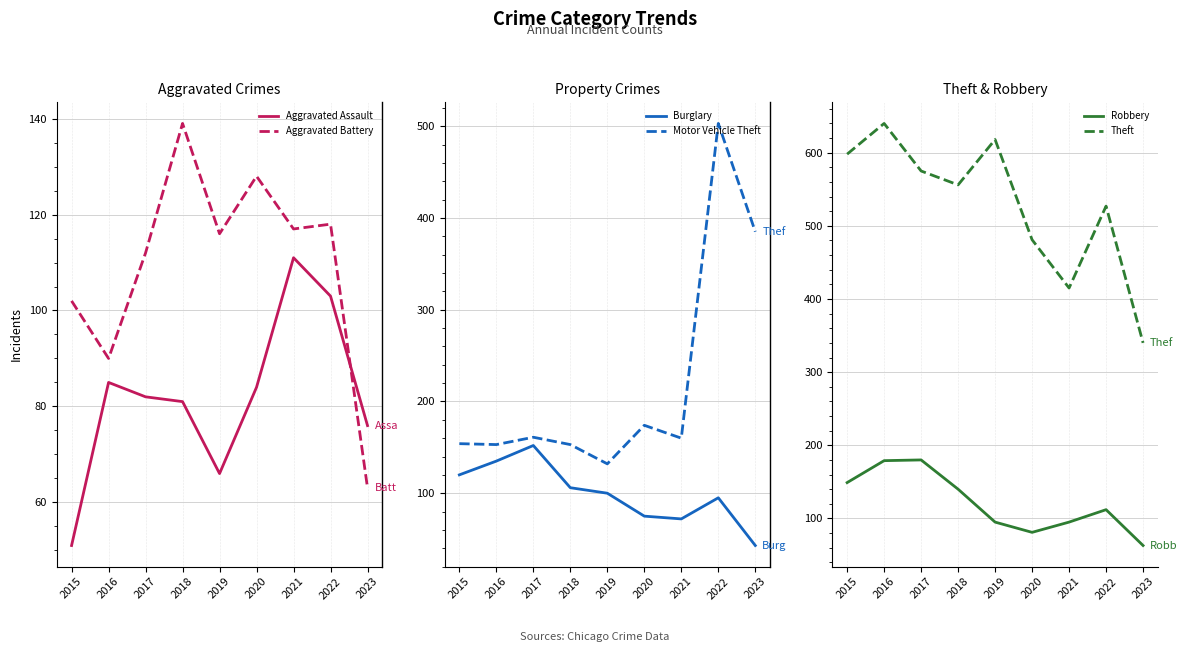

At which category does Motor Vehicle Theft reach its first local valley?

2016